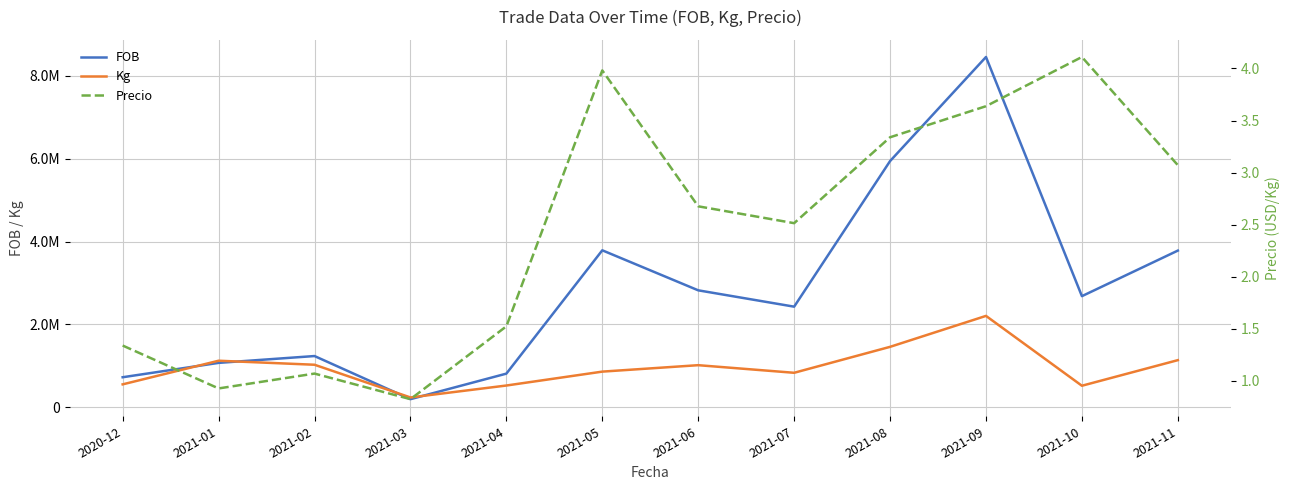

What is the label of the 7th point from the right?

2021-05